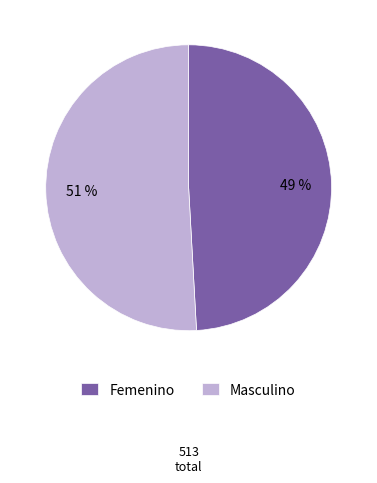

Between Masculino and Femenino, which is larger?

Masculino